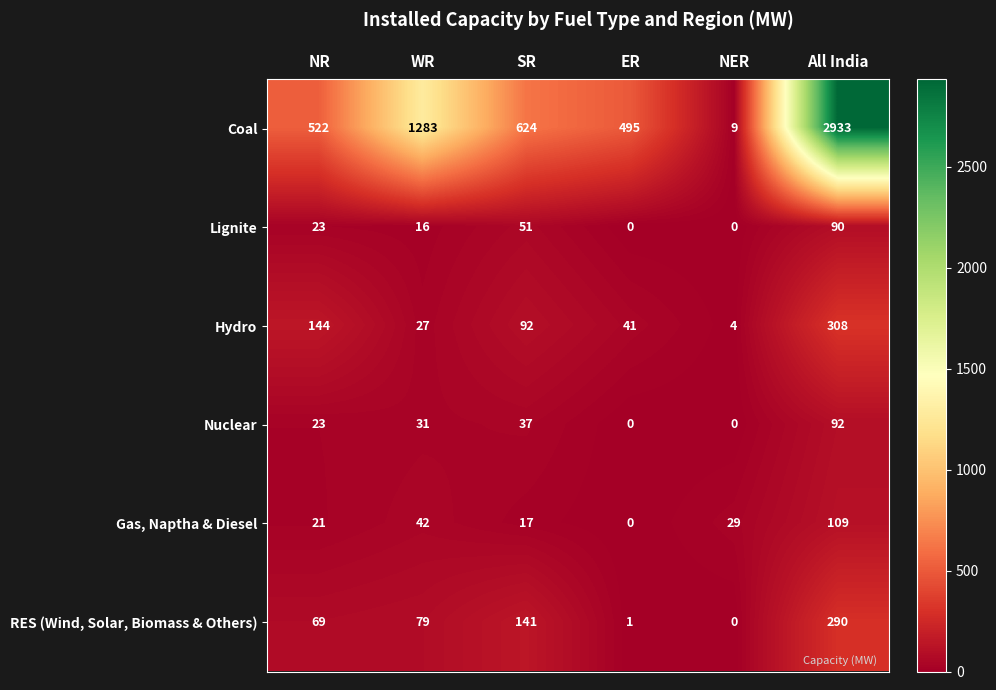

List the series in order of their peak value, highest first.

Coal, Hydro, RES (Wind, Solar, Biomass & Others), Gas, Naptha & Diesel, Nuclear, Lignite